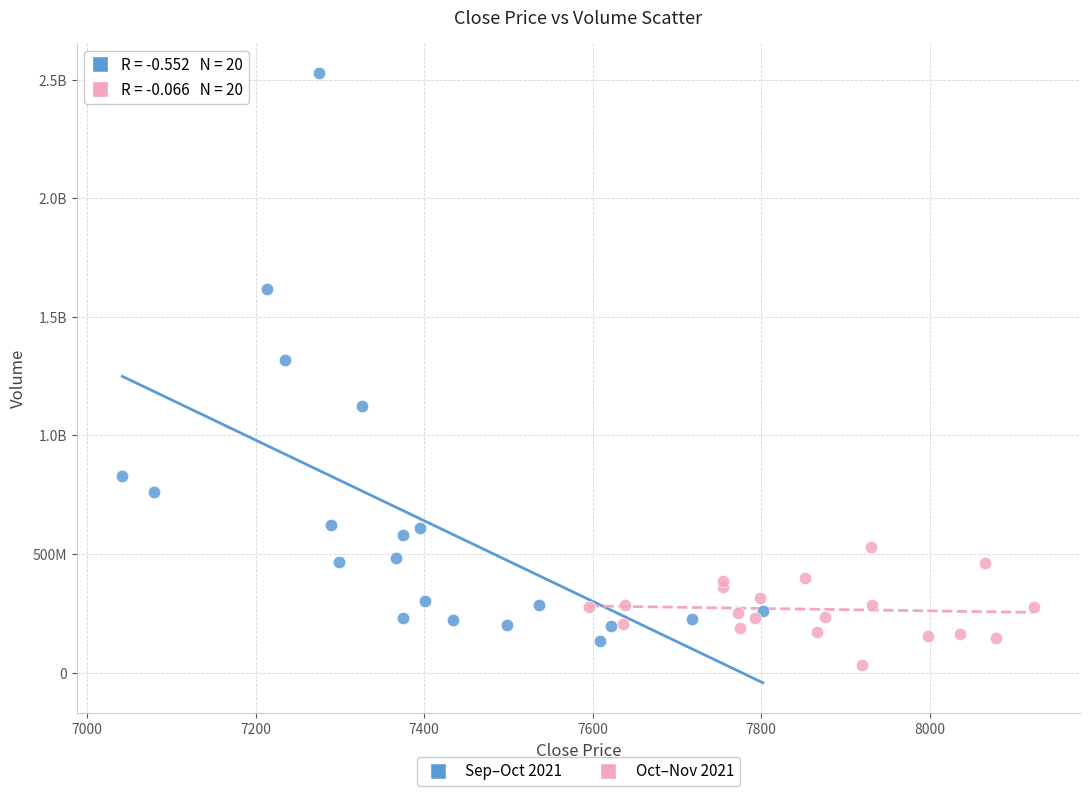

What are all the series names shown in the legend?

Sep–Oct 2021, Oct–Nov 2021